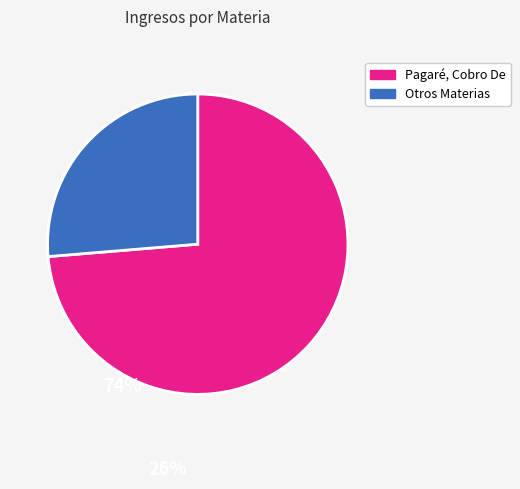

Is there any slice that represents more than half of the pie?

Yes